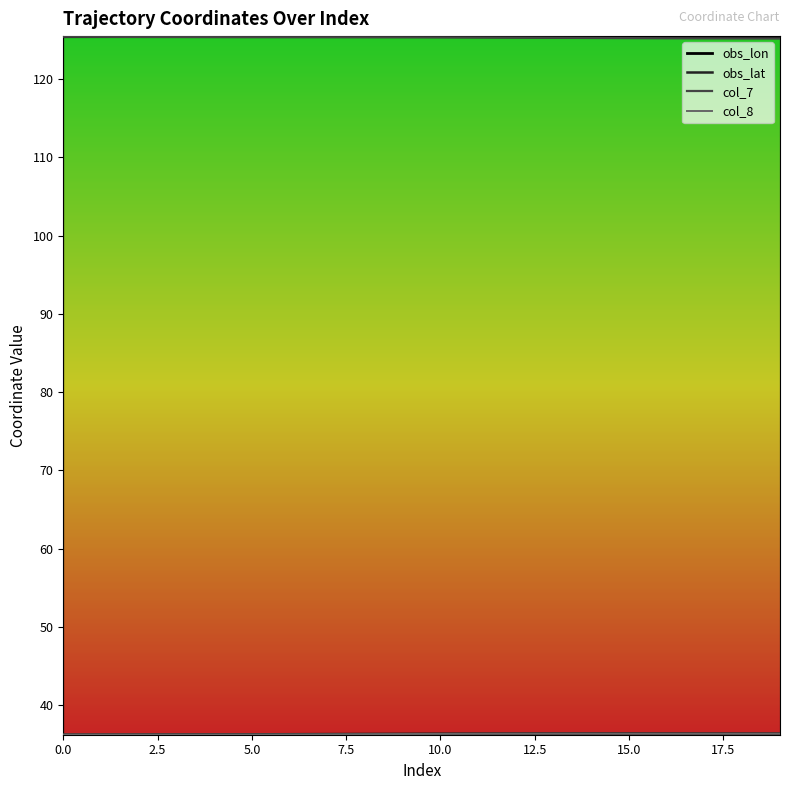

In col_8, how many points are lower than both neighbors (excluding endpoints)?

2